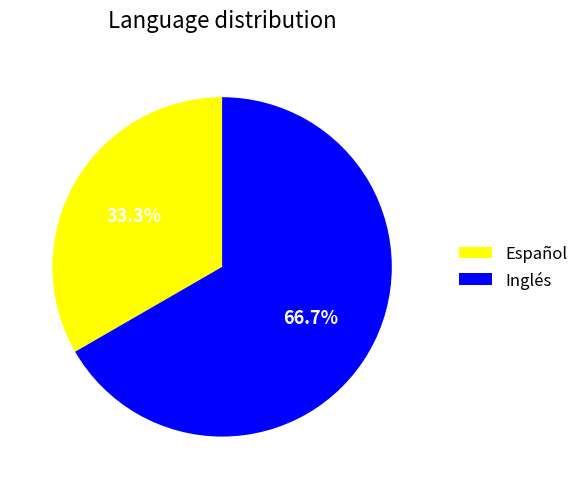

Which category has the biggest portion of the pie?

Inglés